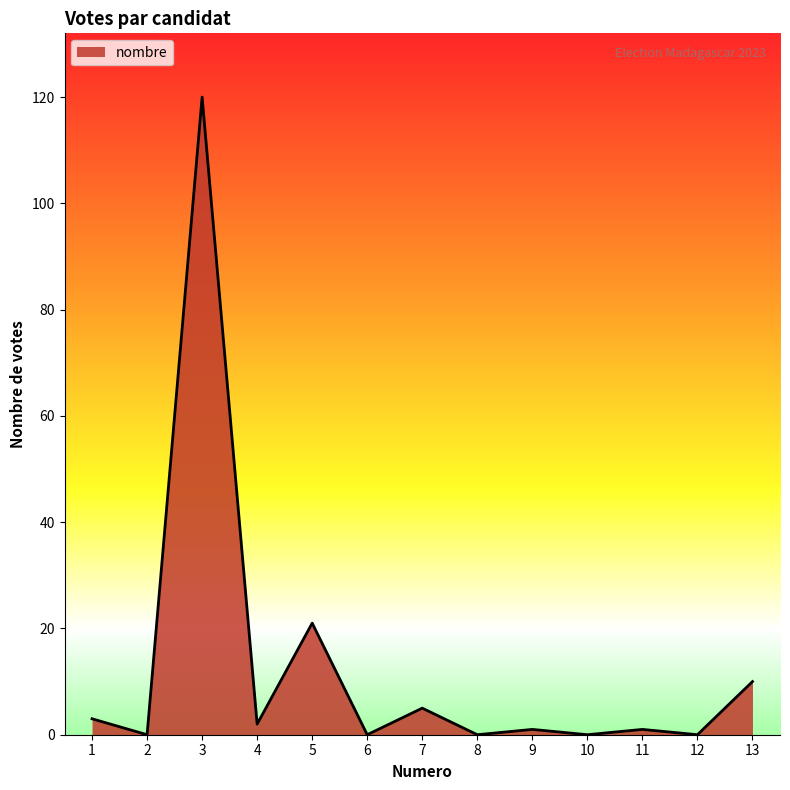

Where is the data nearest to the value 60?

5